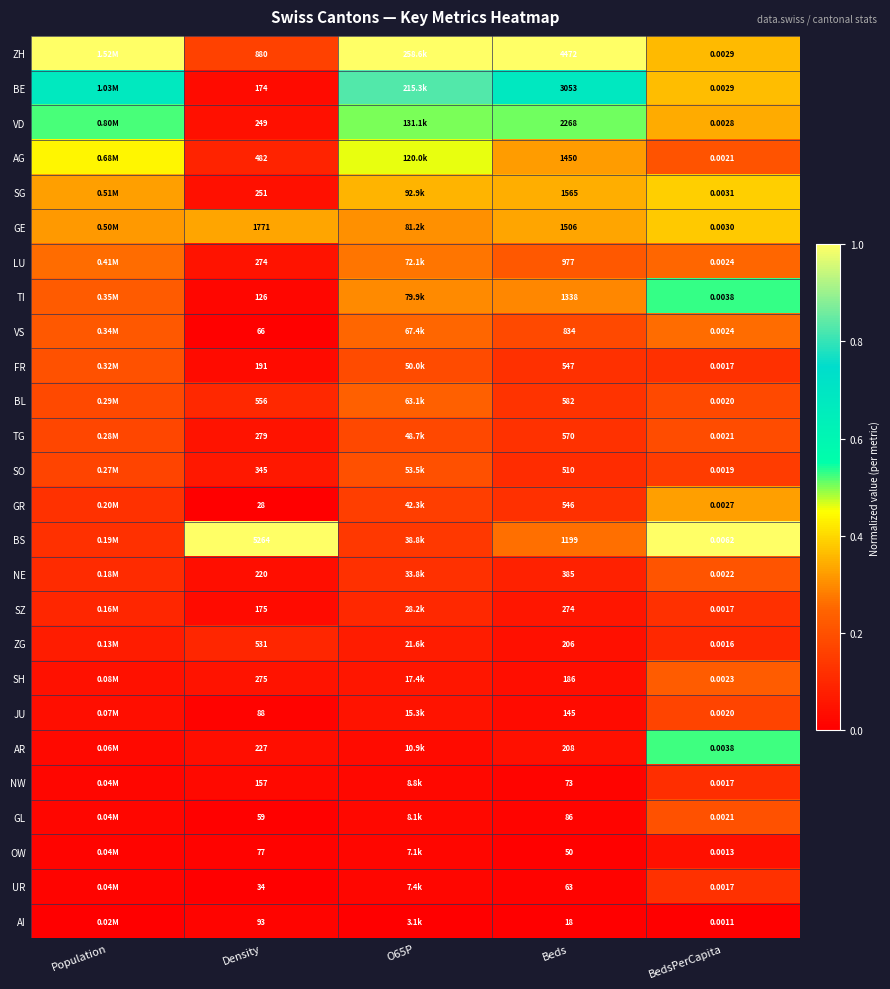

At how many categories does at least one series exceed 0?

5